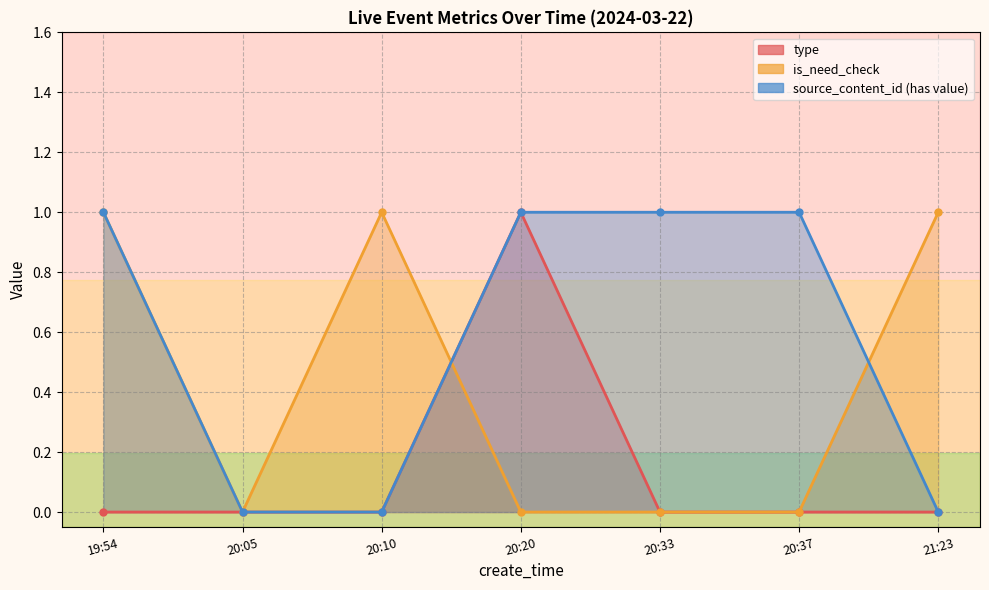

What is the label of the 6th point from the left?

20:37